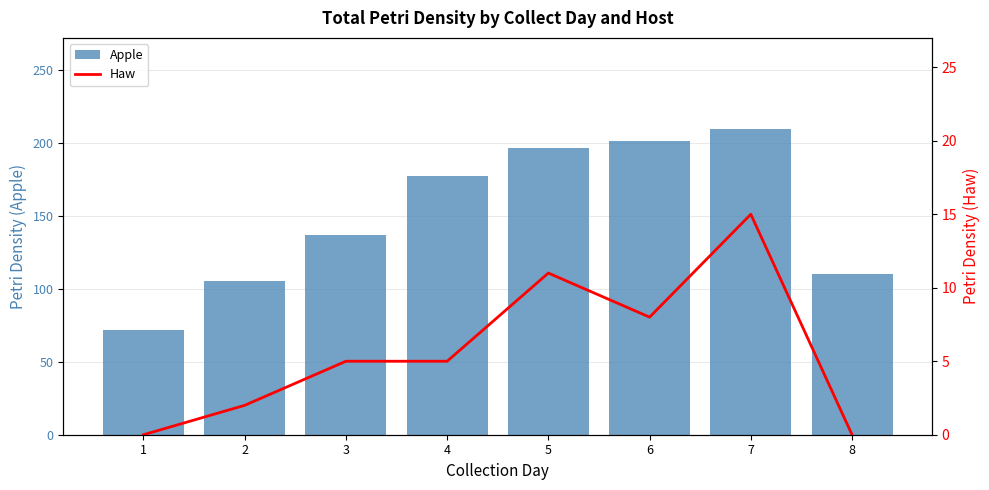

Rank the series by their average value, from highest to lowest.

Apple, Haw